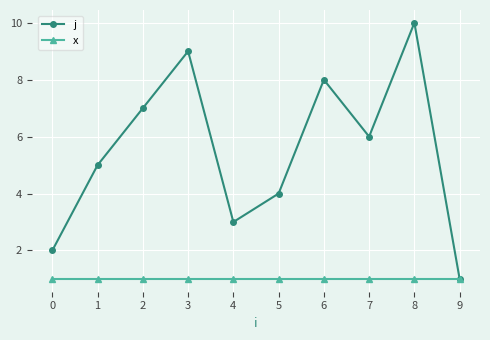

Which series has the largest total across all categories?

j